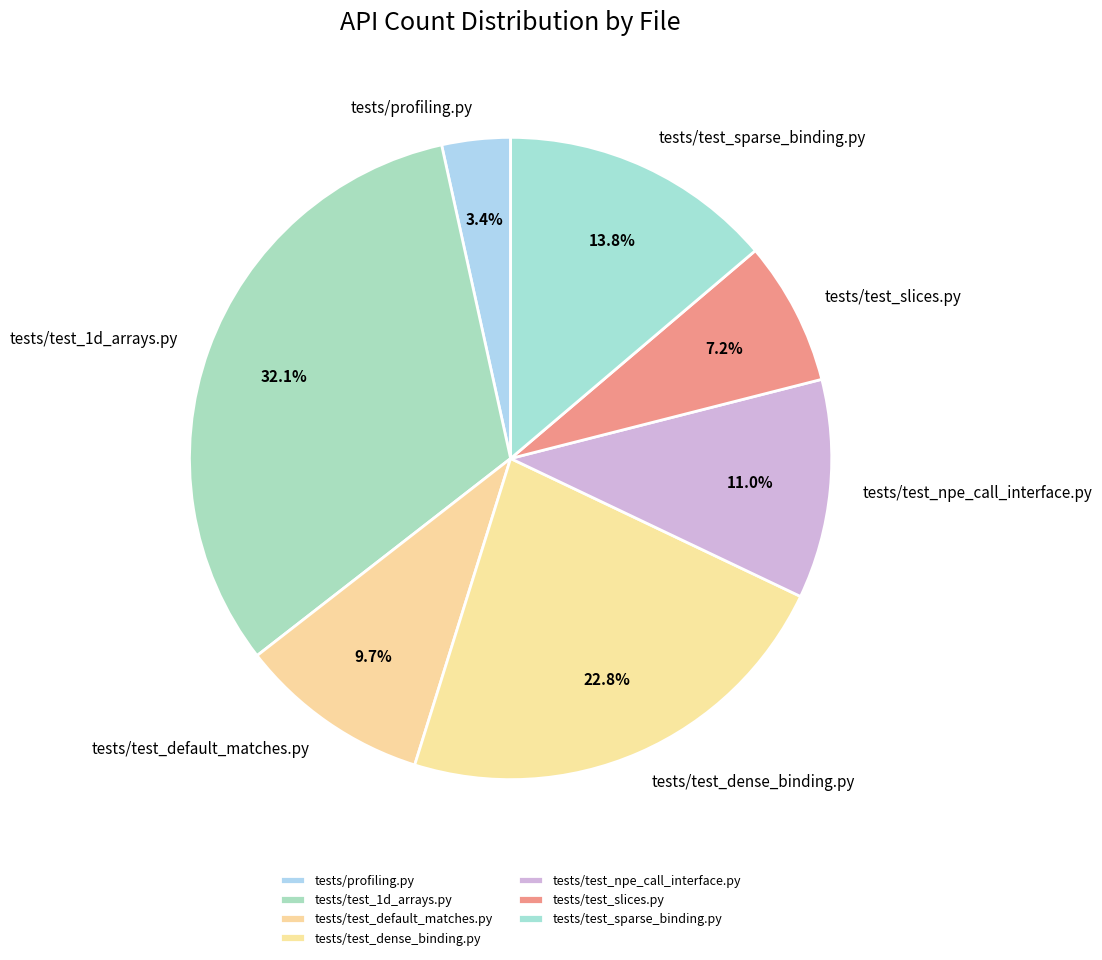

To the nearest percent, what percentage of the pie is tests/test_dense_binding.py?

23%